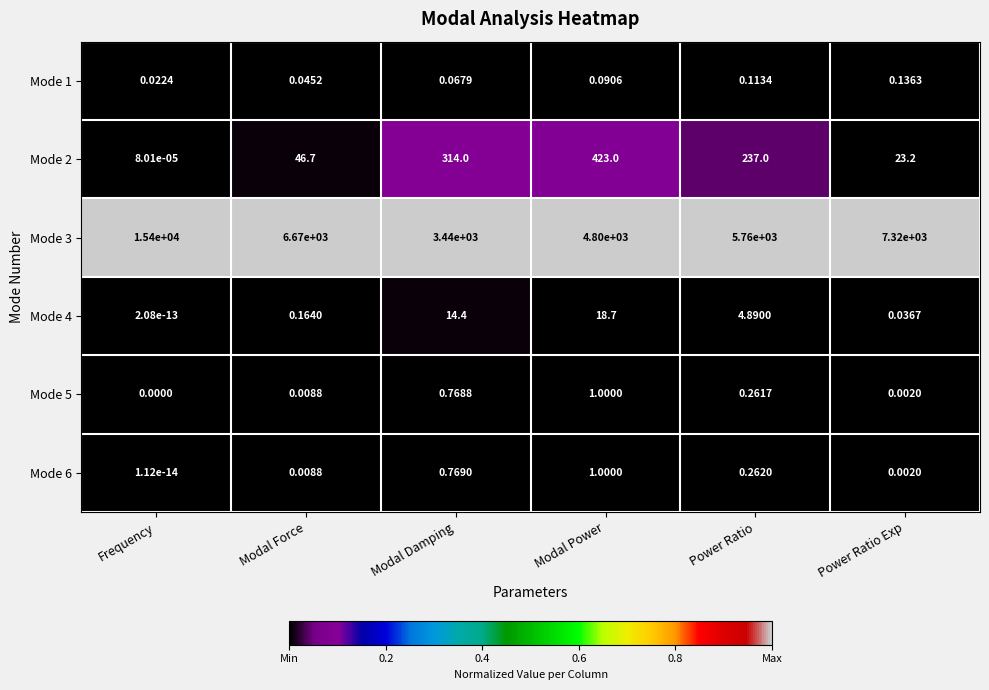

List the labels in order of Mode 2 value, smallest first.

Frequency, Power Ratio Exp, Modal Force, Power Ratio, Modal Damping, Modal Power